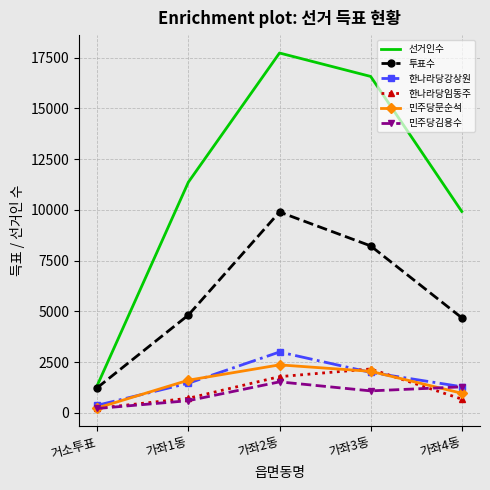

How many categories are shown in the chart?

5